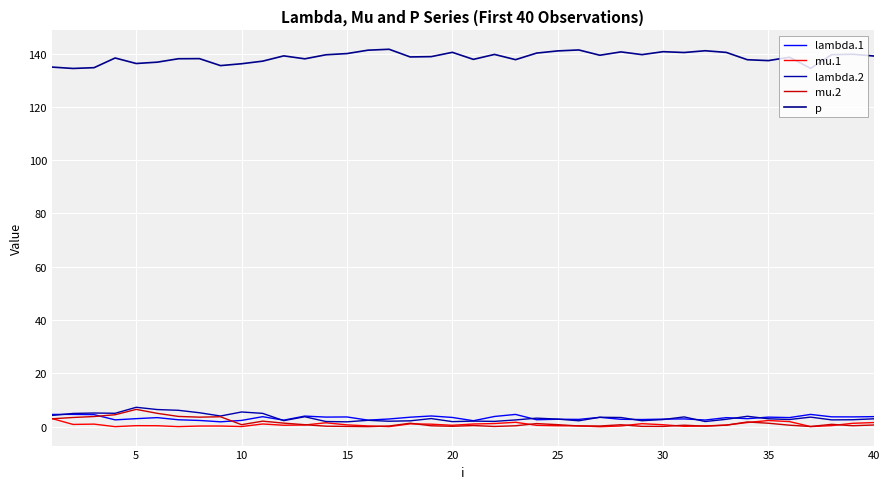

True or false: p and mu.1 cross at least once.

False